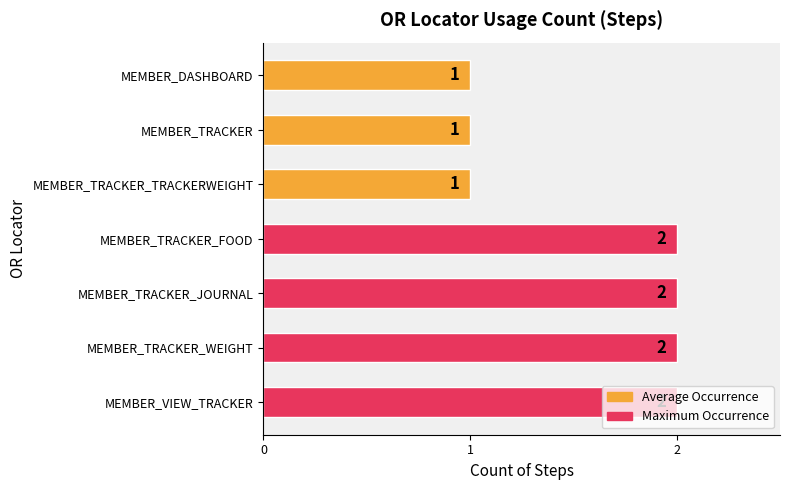

What is the greatest value displayed?

2